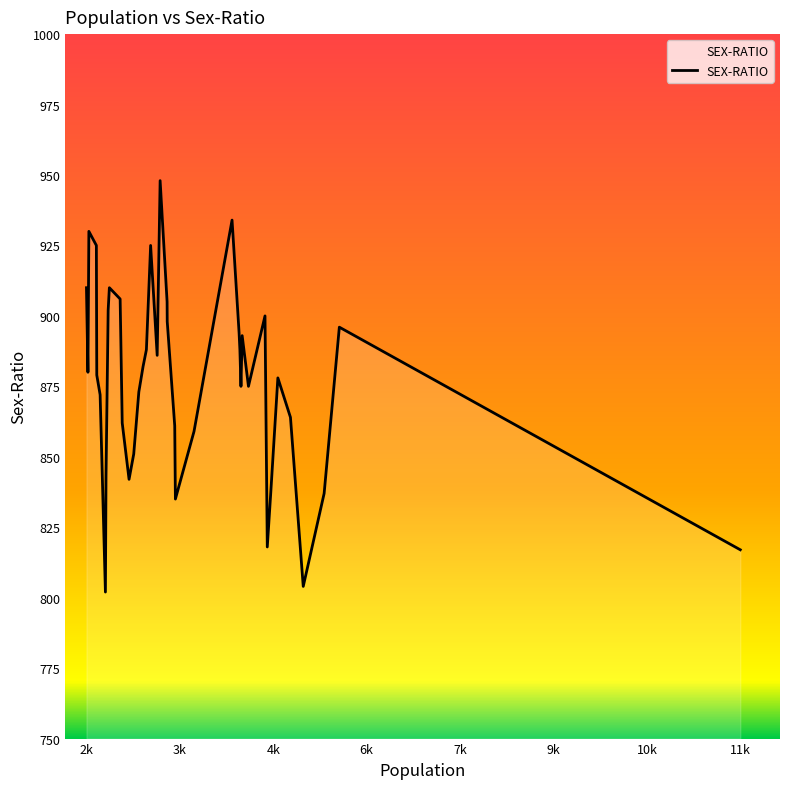

How many categories are shown in the chart?

40